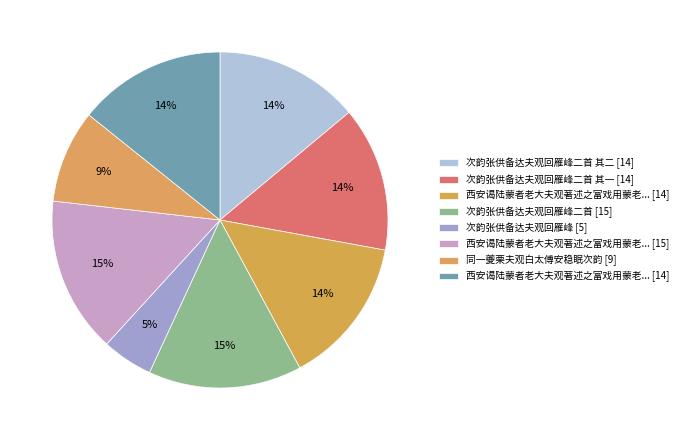

Which slice is the largest?

西安谒陆蒙者老大夫观著述之富戏用蒙老新体作